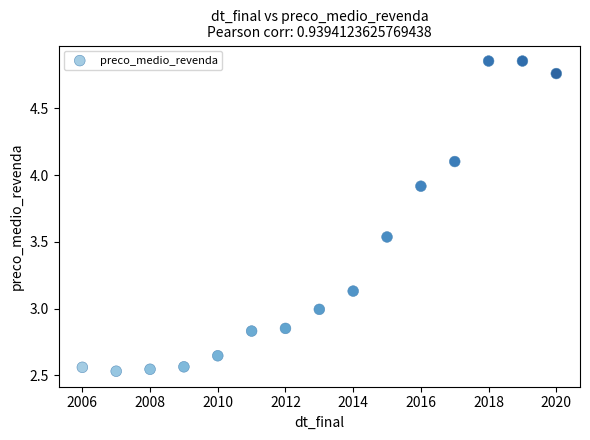

What is the range of X values (max minus min)?

14.0